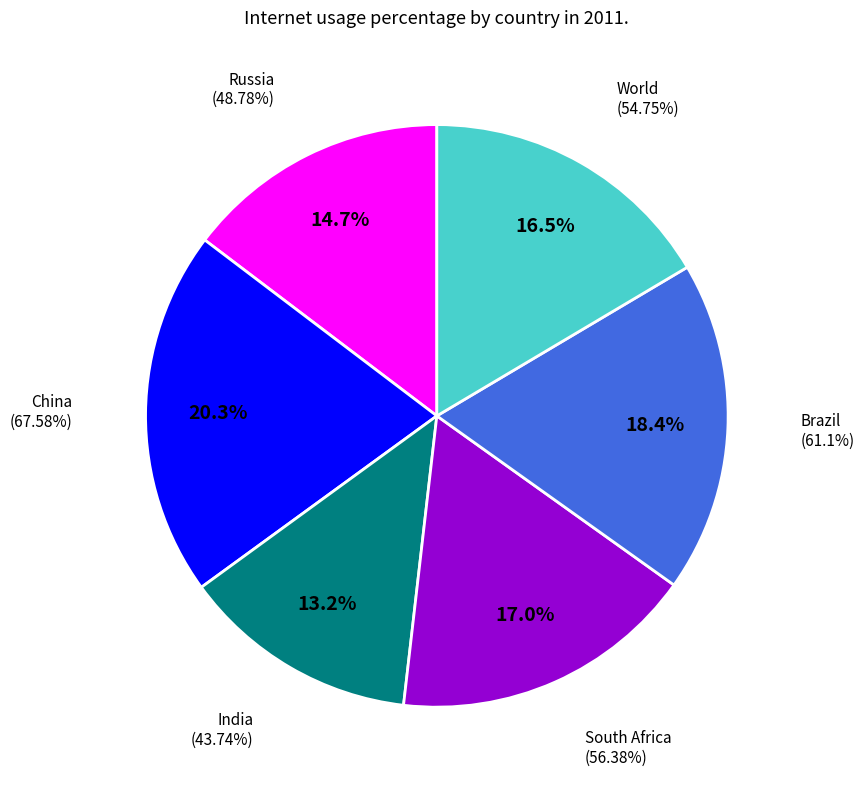

Rank the categories by value from lowest to highest.

India, Russia, World, South Africa, Brazil, China